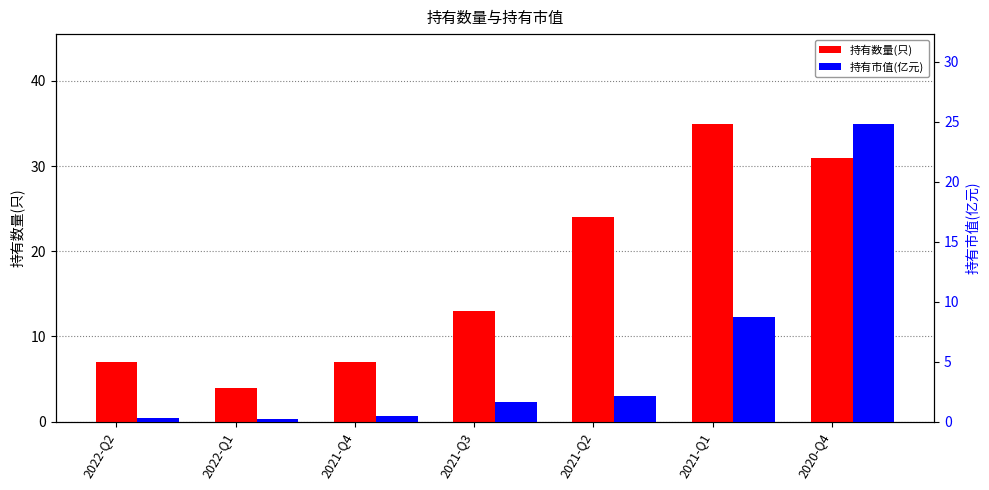

Reading left to right, list all the values displayed in this chart.

持有数量(只): 2022-Q2=7.0	2022-Q1=4.0	2021-Q4=7.0	2021-Q3=13.0	2021-Q2=24.0	2021-Q1=35.0	2020-Q4=31.0
持有市值(亿元): 2022-Q2=0.3	2022-Q1=0.2	2021-Q4=0.5	2021-Q3=1.6	2021-Q2=2.2	2021-Q1=8.8	2020-Q4=24.9